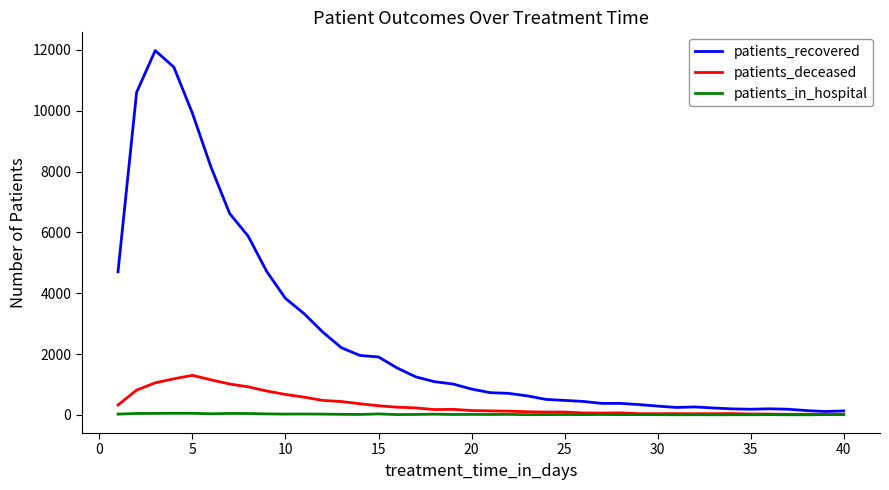

Which series has the largest range (max minus min)?

patients_recovered